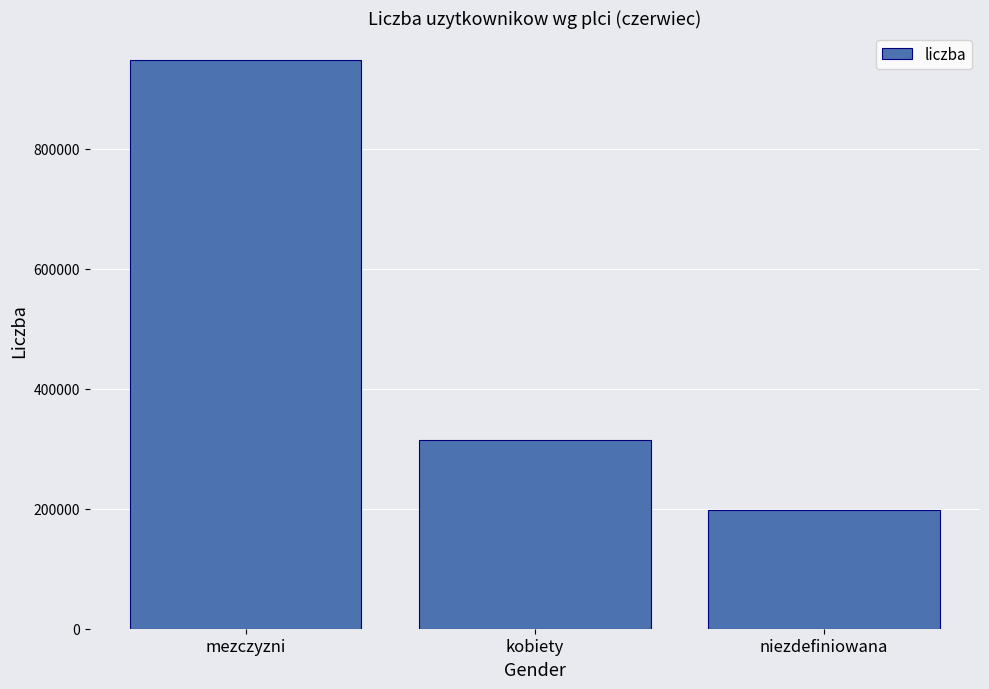

What is the value of the 2nd bar from the left?

314618